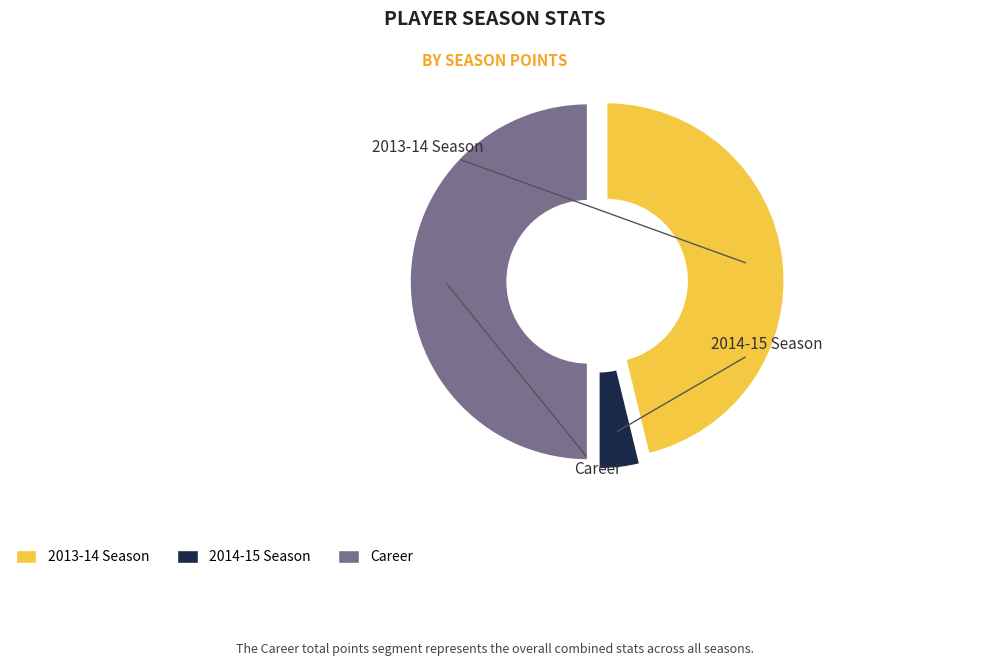

What portion of the pie excludes Career?

50.0%